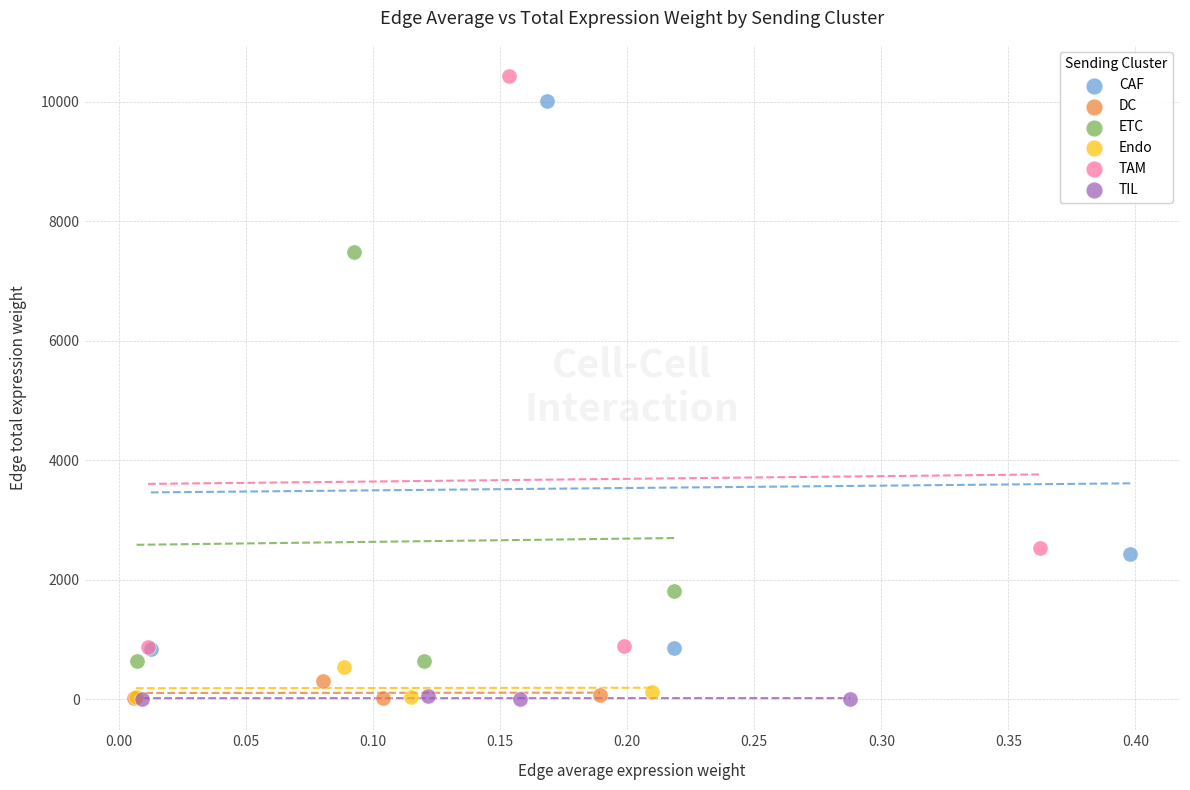

Which series has the largest Y range (max minus min)?

TAM